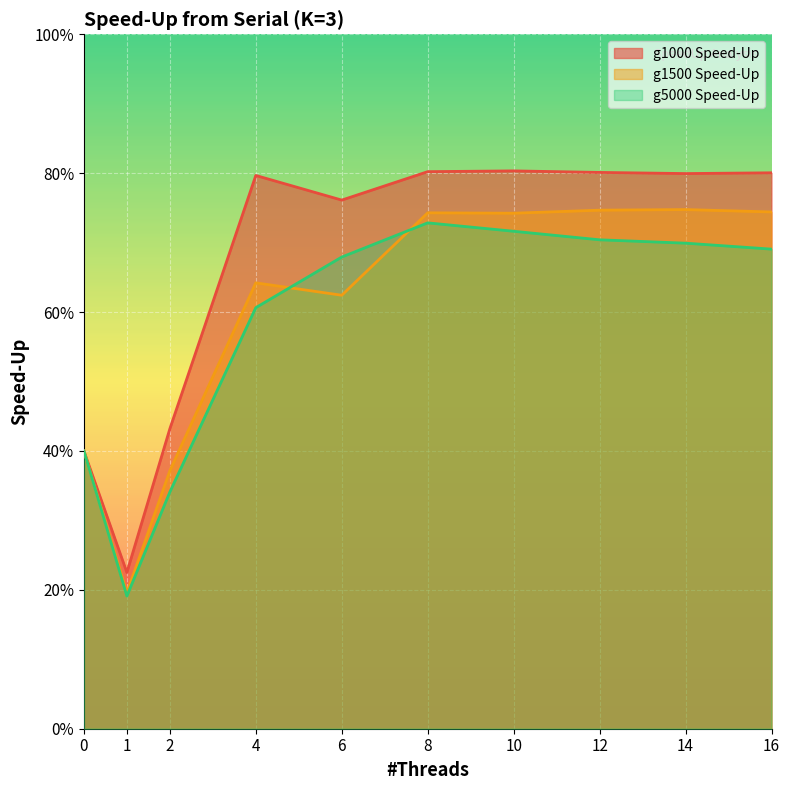

Reading left to right, extract all data points from this chart.

g1000 Speed-Up: 0=1.0	1=0.6	2=1.1	4=2.0	6=1.9	8=2.0	10=2.0	12=2.0	14=2.0	16=2.0
g1500 Speed-Up: 0=1.0	1=0.5	2=0.9	4=1.6	6=1.6	8=1.9	10=1.9	12=1.9	14=1.9	16=1.9
g5000 Speed-Up: 0=1.0	1=0.5	2=0.9	4=1.5	6=1.7	8=1.8	10=1.8	12=1.8	14=1.7	16=1.7